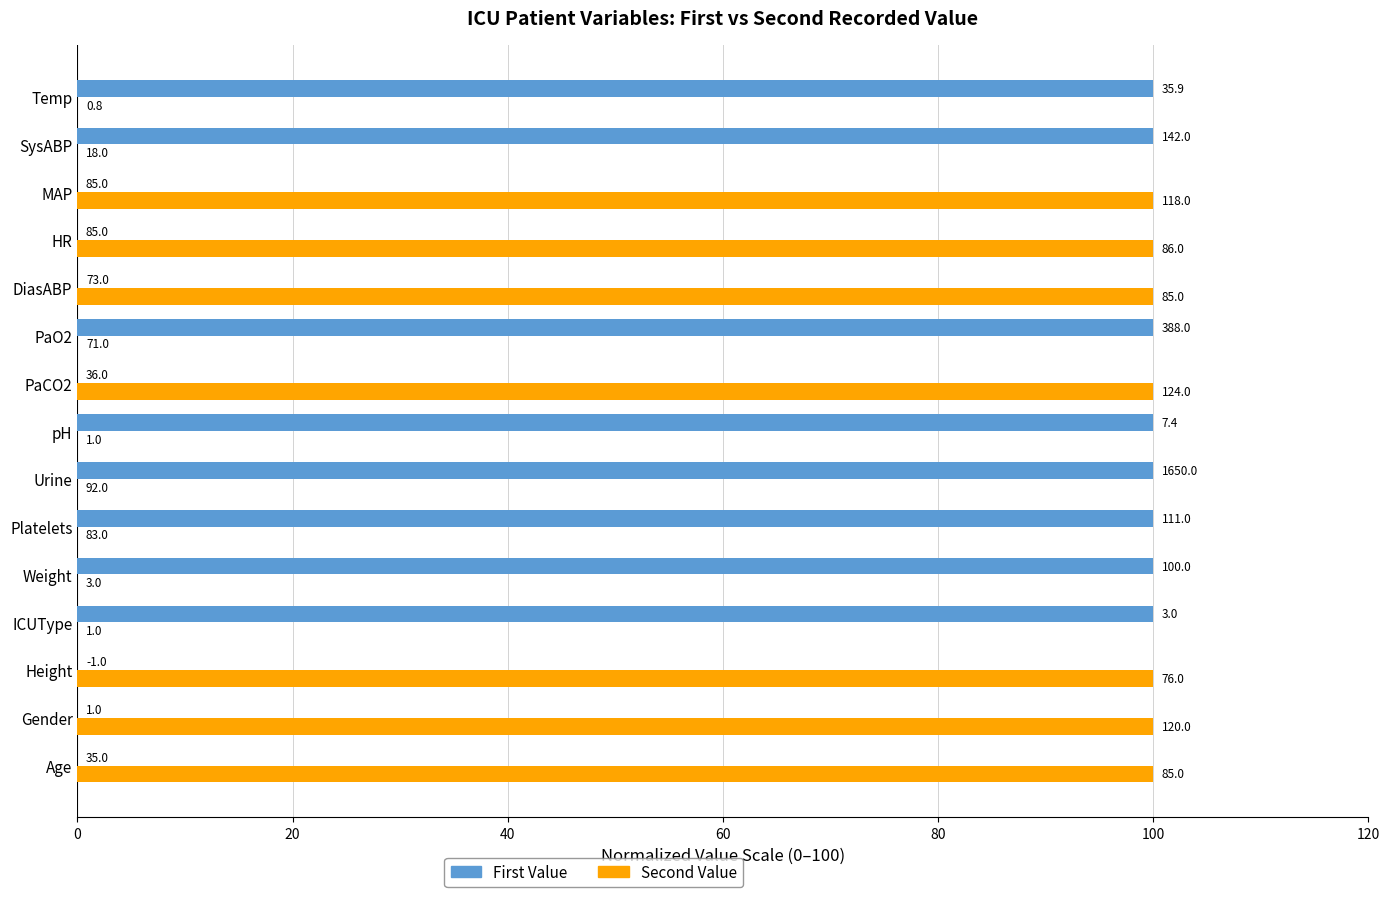

What are all the series names shown in the legend?

First Value, Second Value